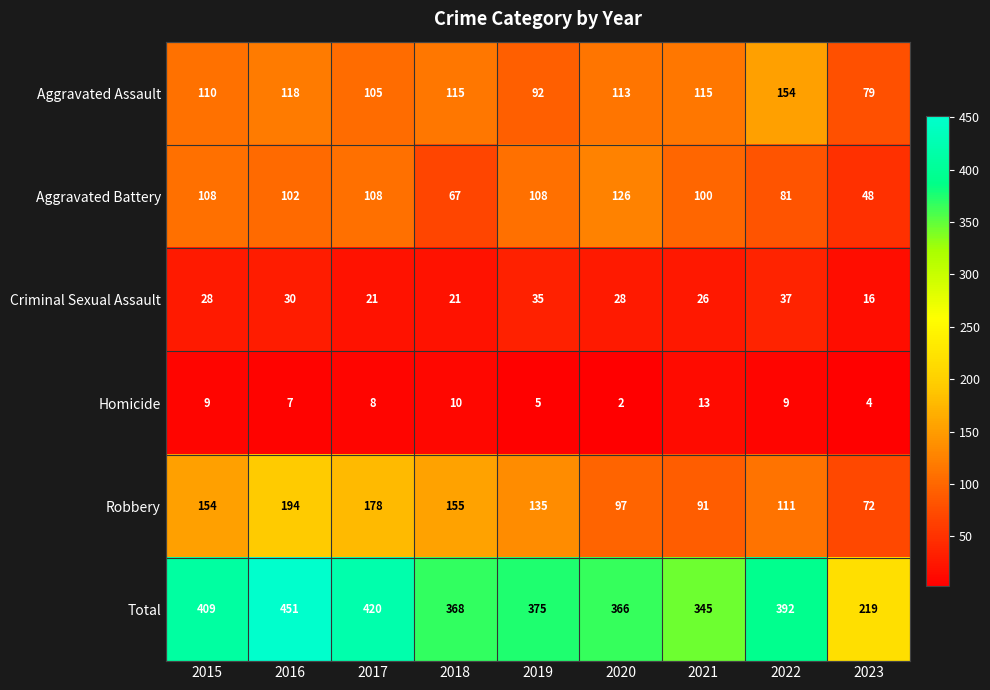

Which series has the largest range (max minus min)?

Total